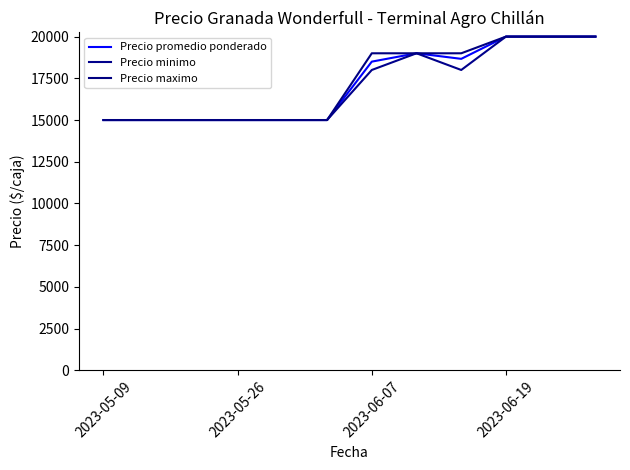

Which series has the largest total across all categories?

Precio maximo